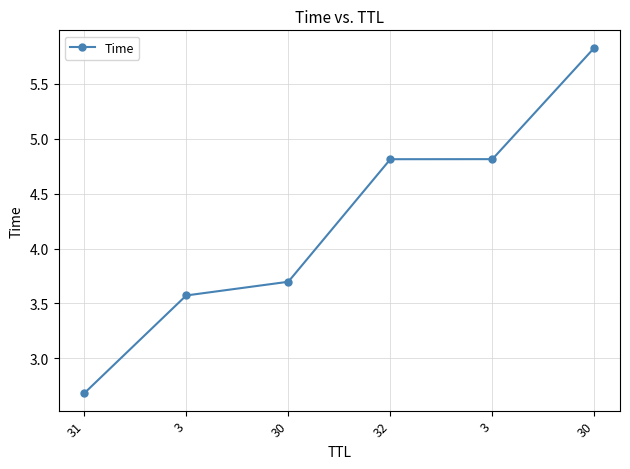

The value at 30 is 6.4. True or false?

False